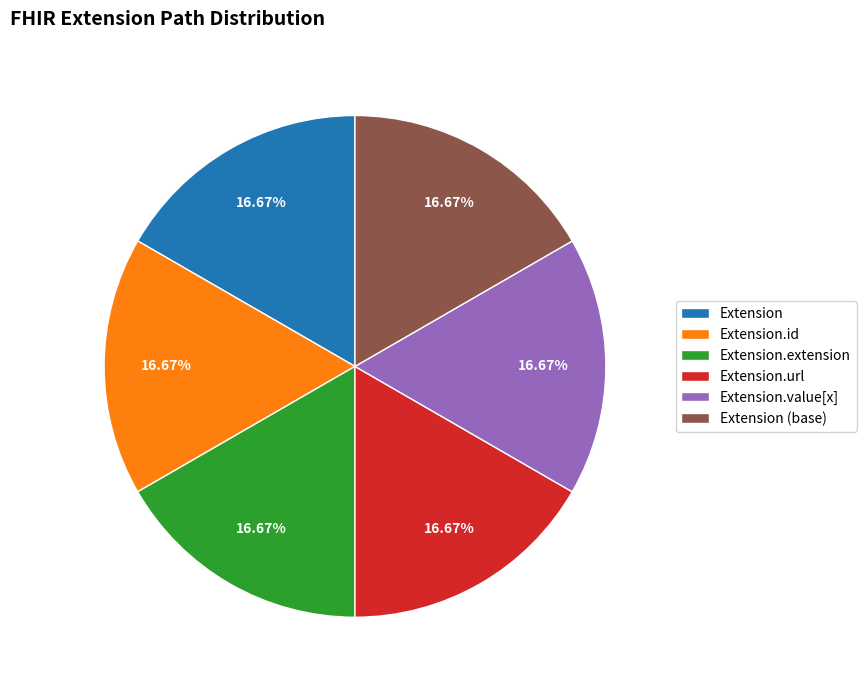

How many segments does this pie chart have?

6